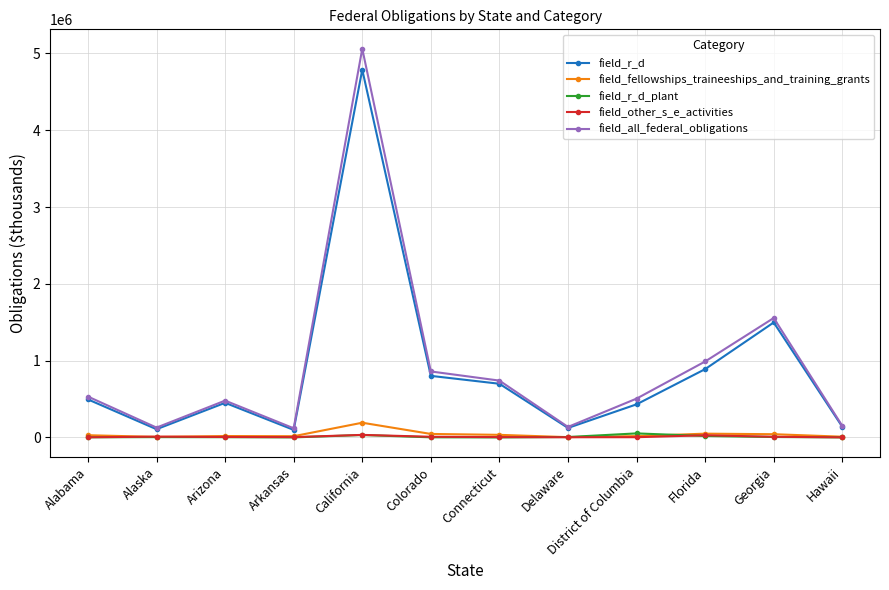

Does the chart have visible grid lines?

Yes